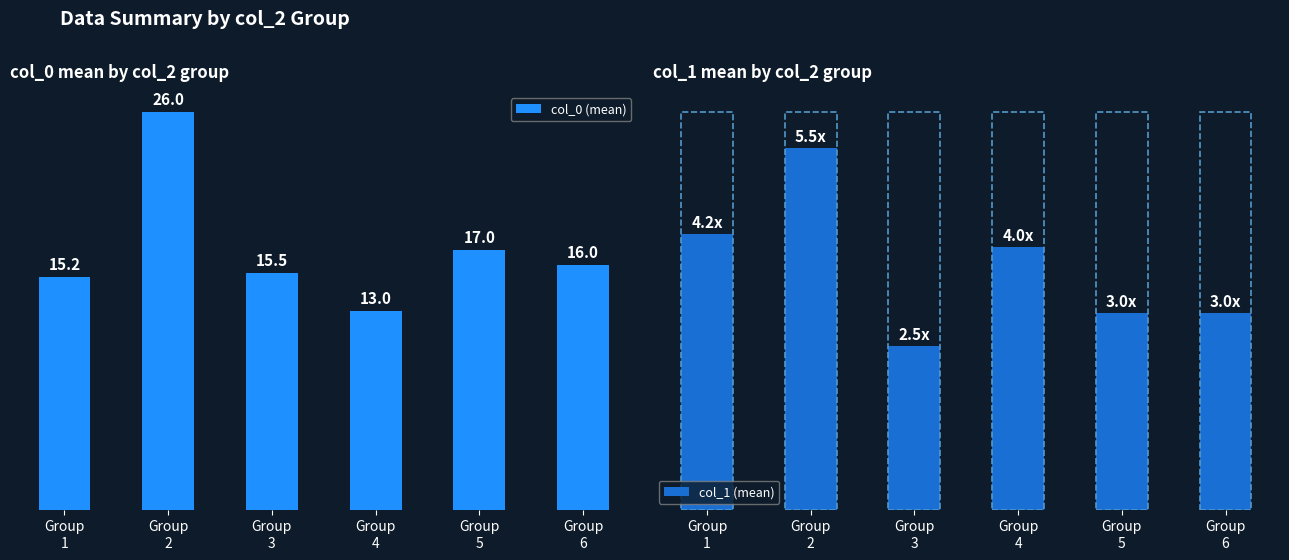

The value of col_1 (mean) at Group
2 is 5.5. True or false?

True